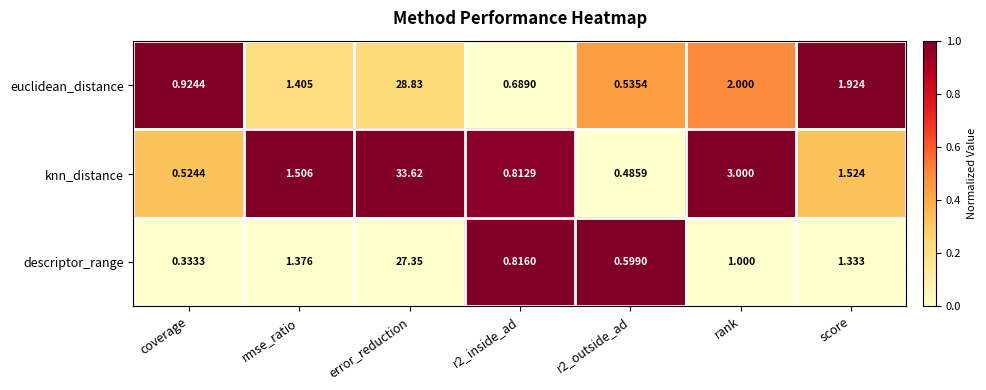

Between coverage and score, which series saw the biggest shift?

descriptor_range